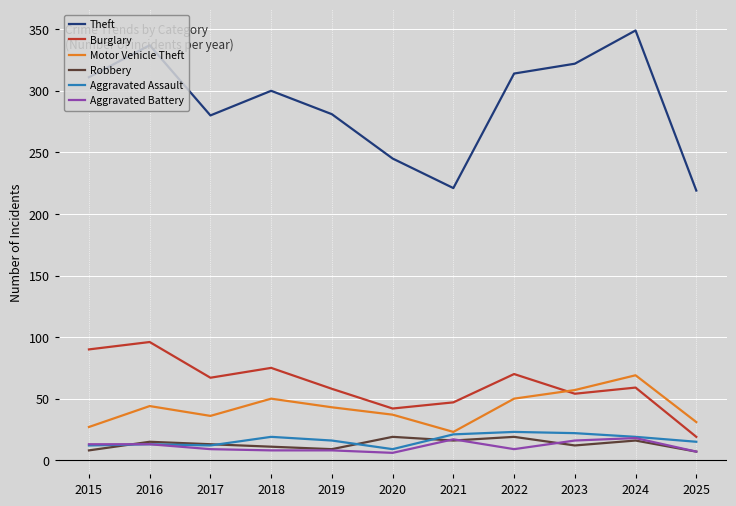

What is the maximum value for Aggravated Assault?

23